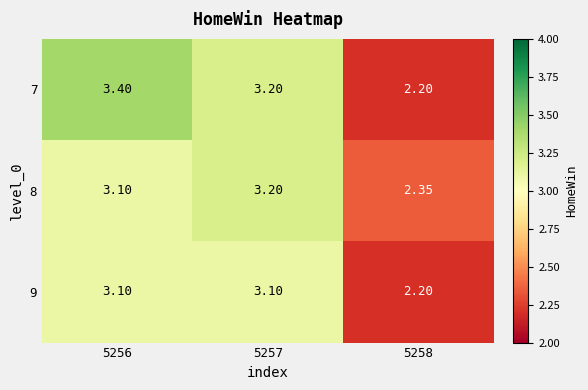

Is the value of 7 at 5258 greater than the value of 8 at 5257?

No